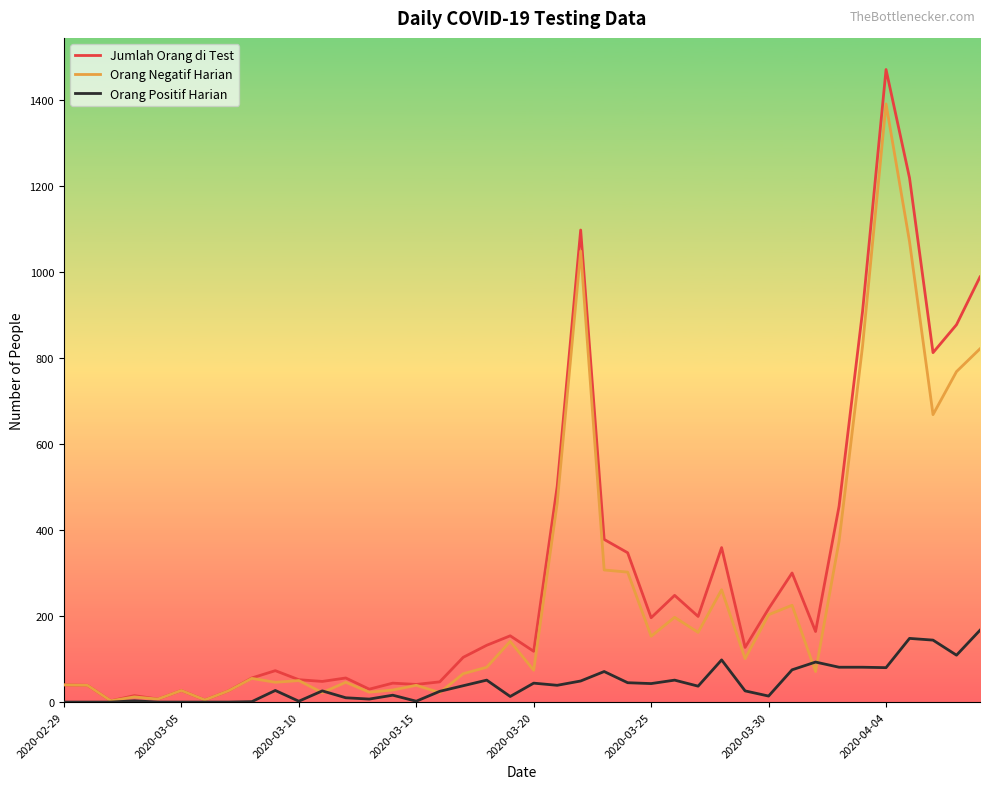

Which series has the largest total across all categories?

Jumlah Orang di Test